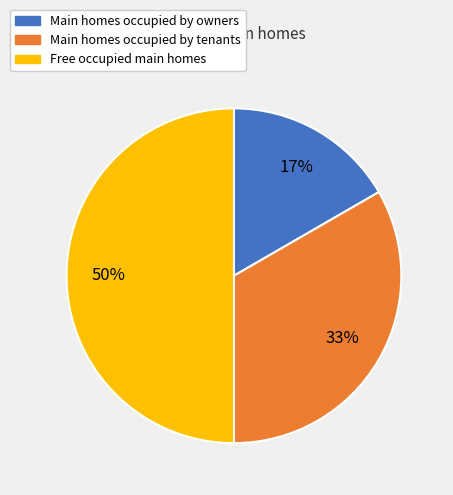

To the nearest percent, what is the average slice percentage?

33%